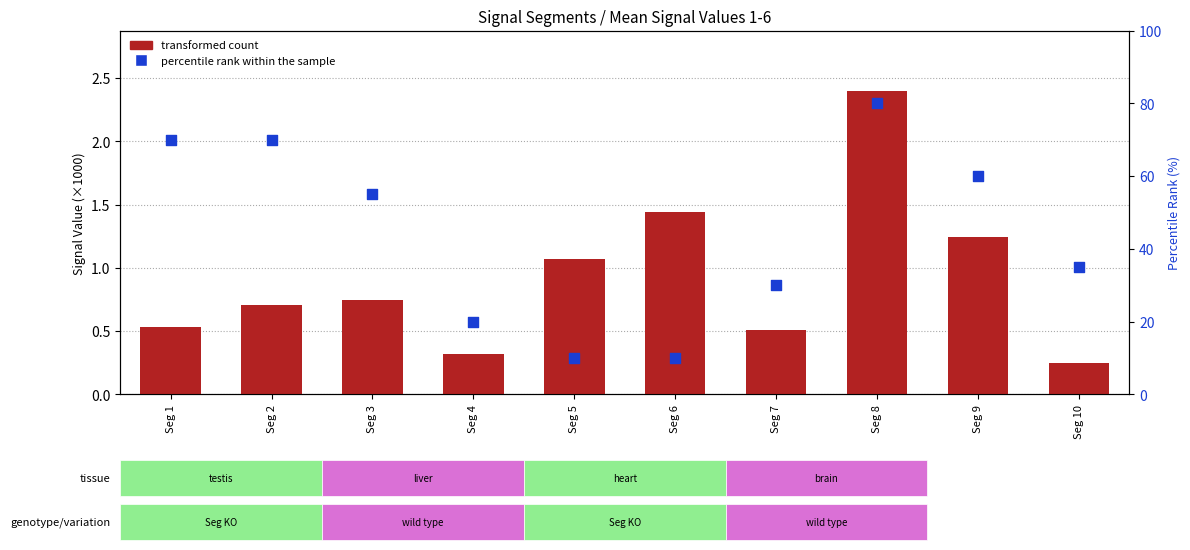

What is the total value across all series at Seg 8?

82.4